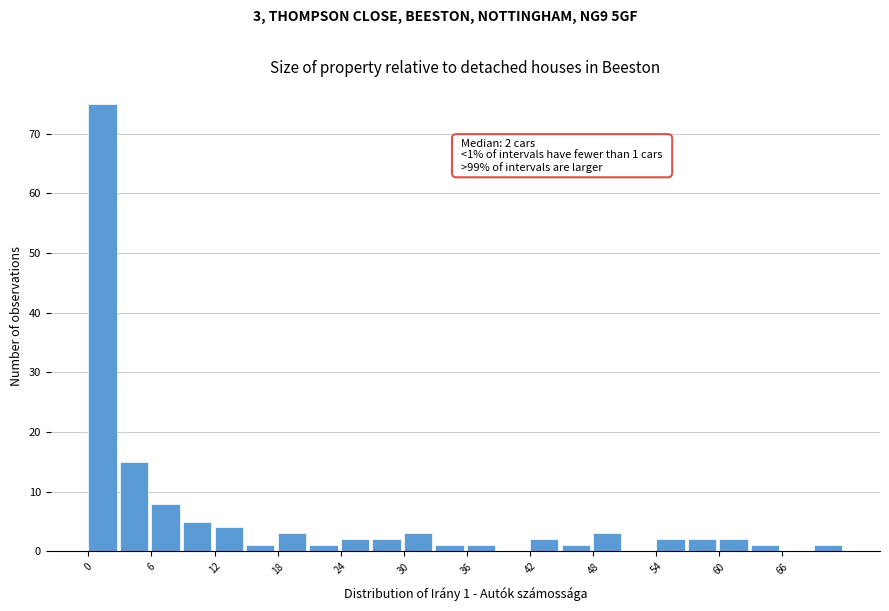

Read against the x-axis, roughly where is the centre of the tallest bar?

1